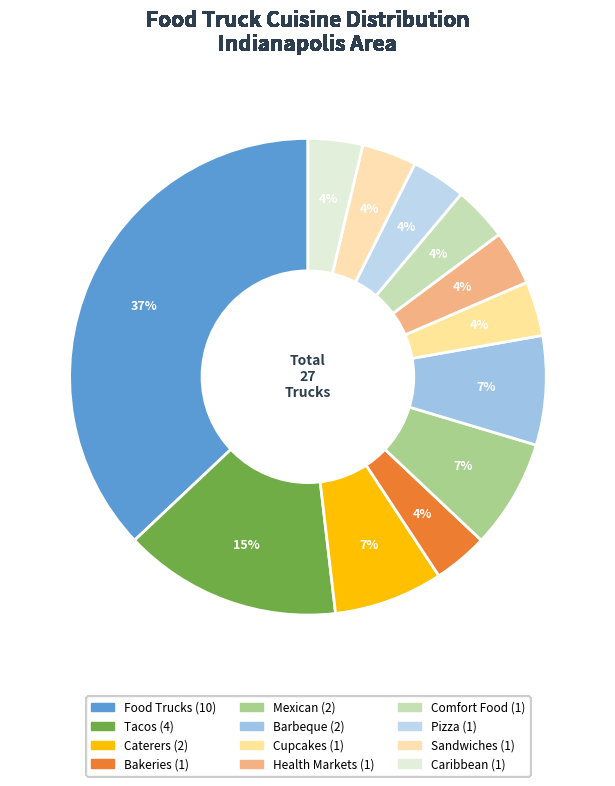

How many segments does this pie chart have?

12